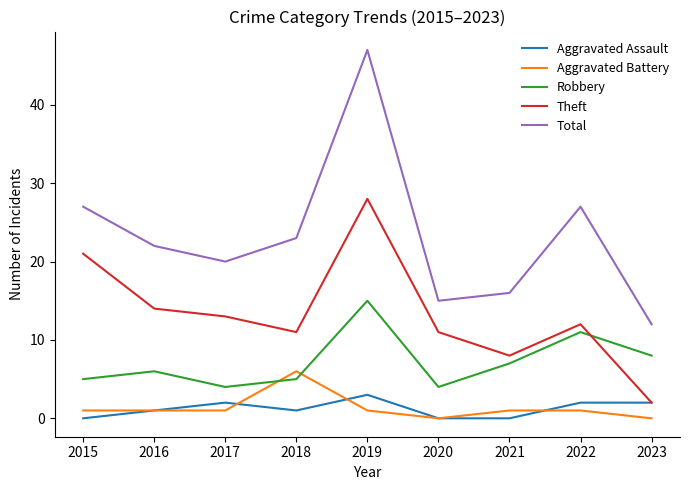

What is the lowest value of the Total series?

12